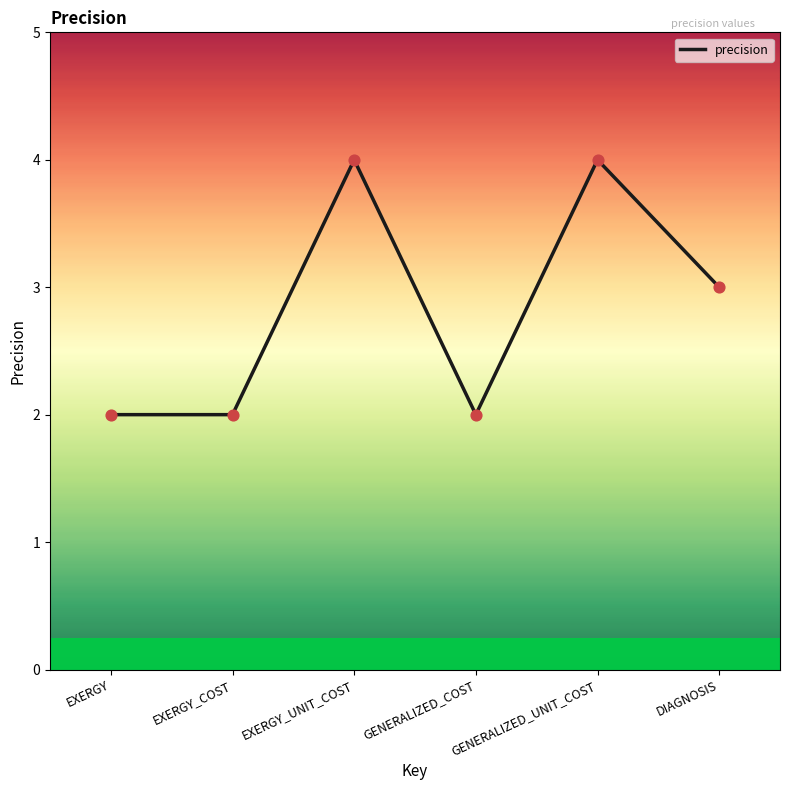

Approximately how many times larger is the value at DIAGNOSIS compared to EXERGY?

1.5